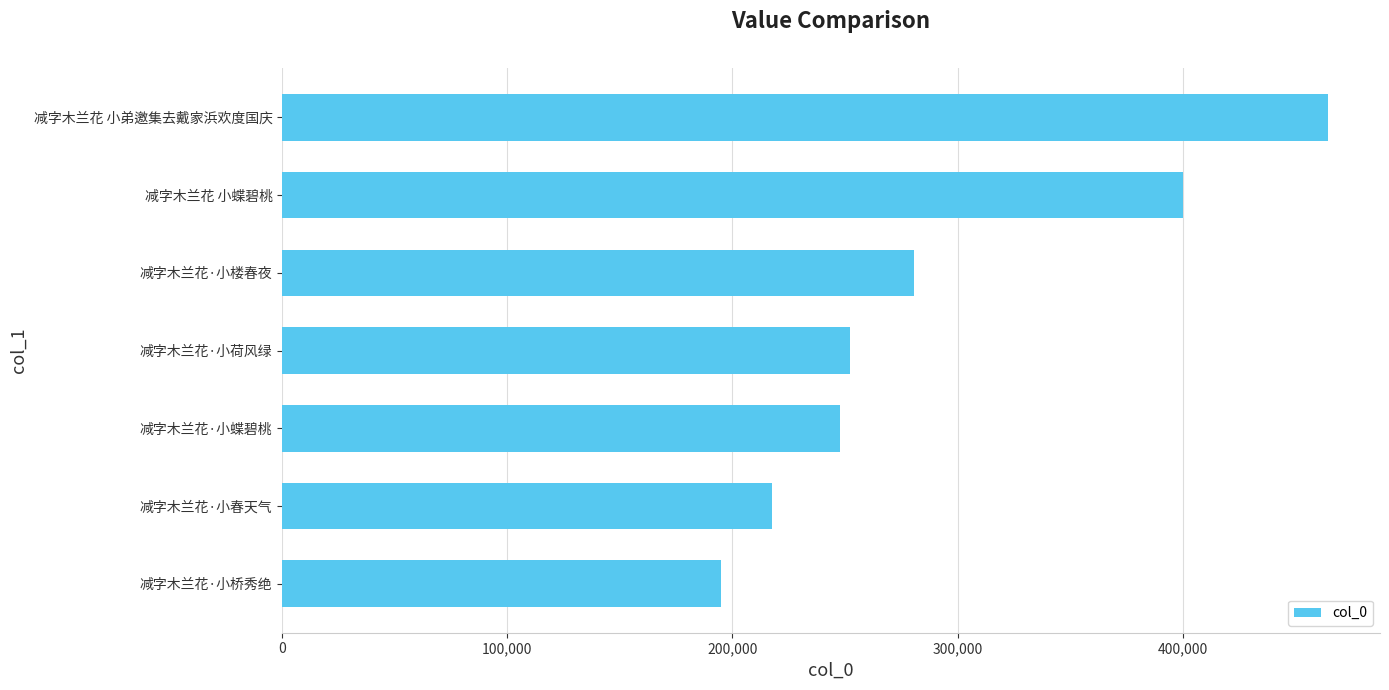

What is the average value?

293982